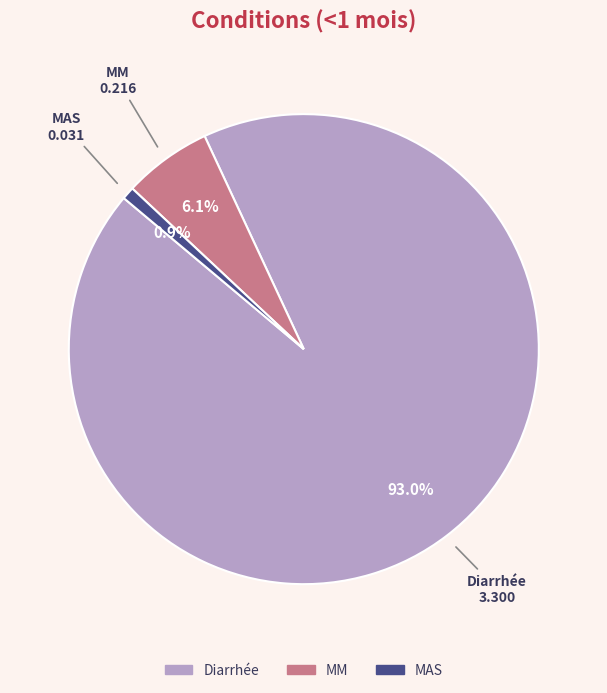

To the nearest percent, what portion does MM represent?

6%